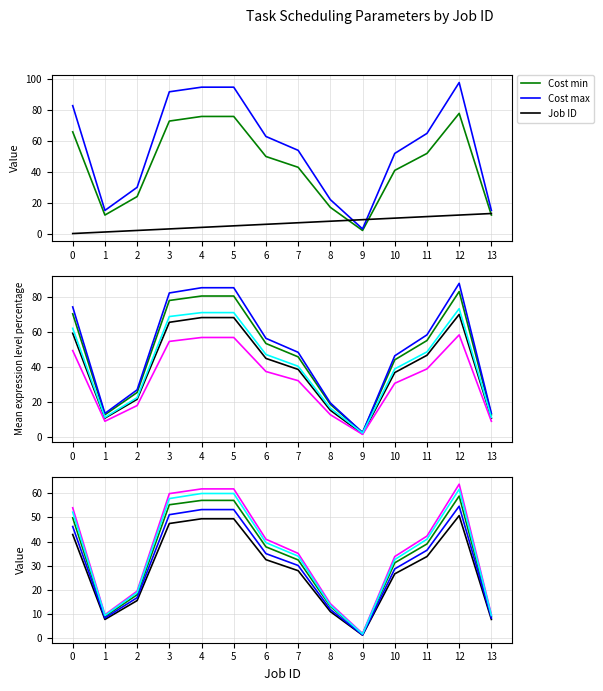

True or false: Cost max has a value of 29.6 at 8.

False